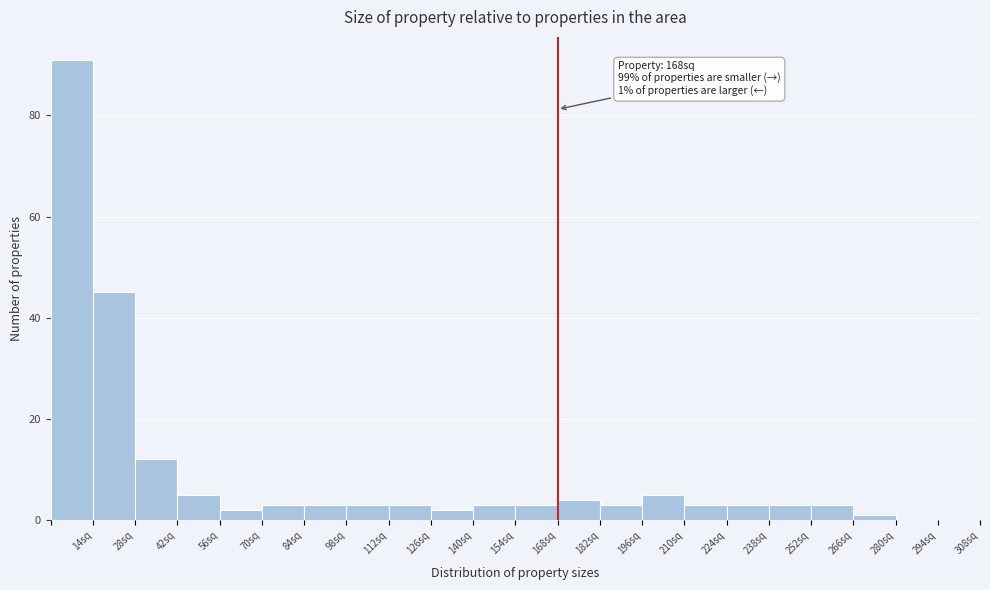

Which range on the x-axis has the tallest bar?

0 to 14